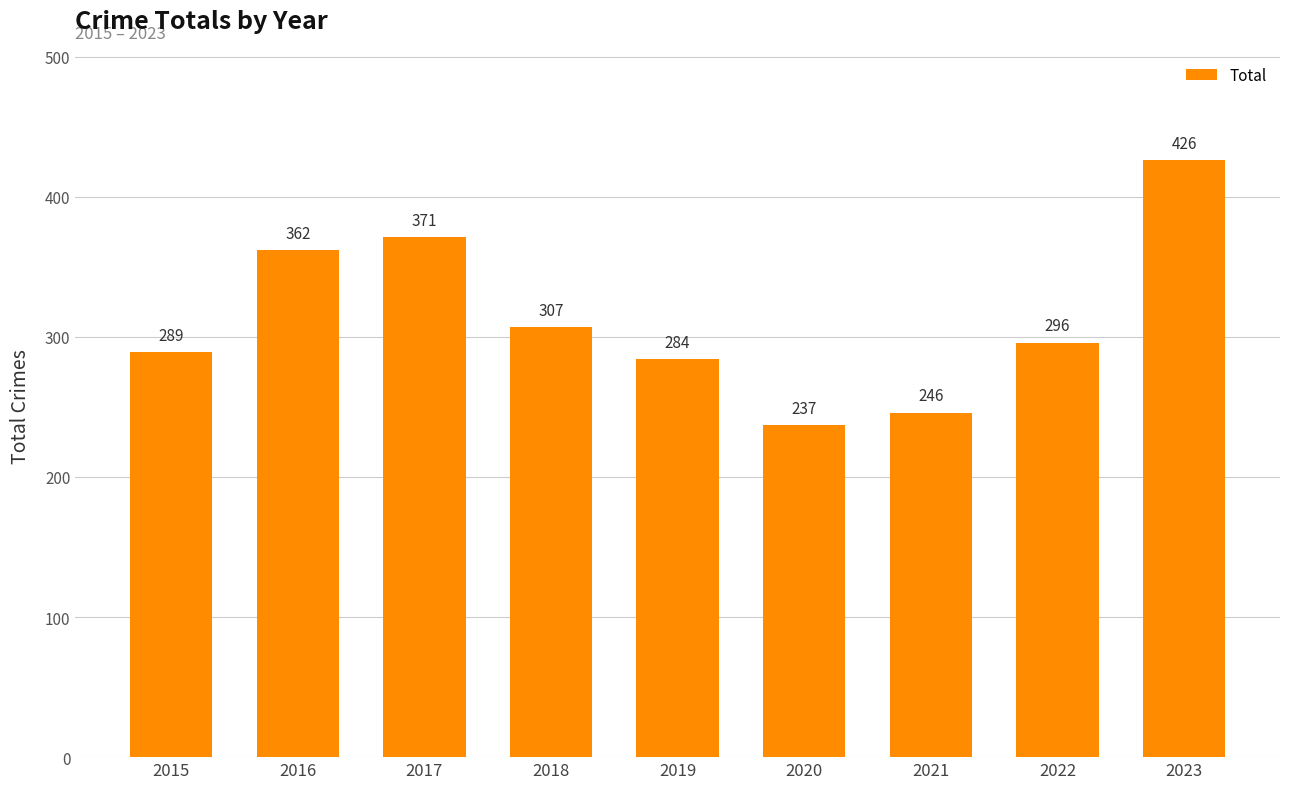

Which has a higher value, 2017 or 2016?

2017